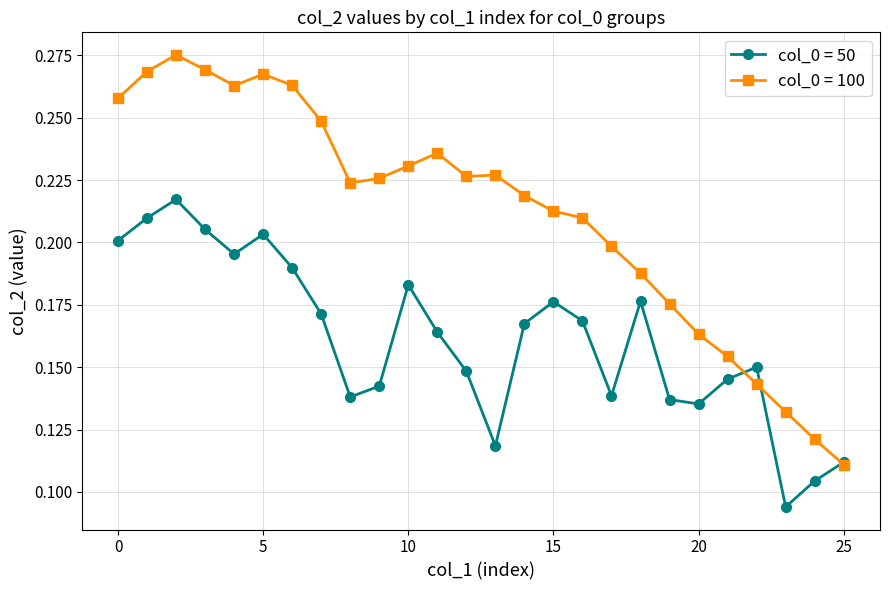

Rank the series by their average value, from highest to lowest.

col_0 = 100, col_0 = 50